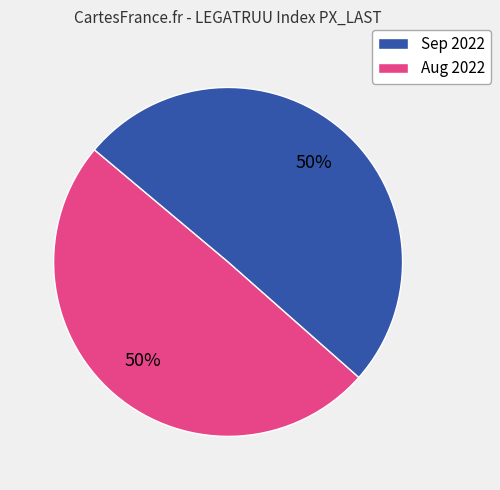

To the nearest percent, what is the average slice percentage?

50%